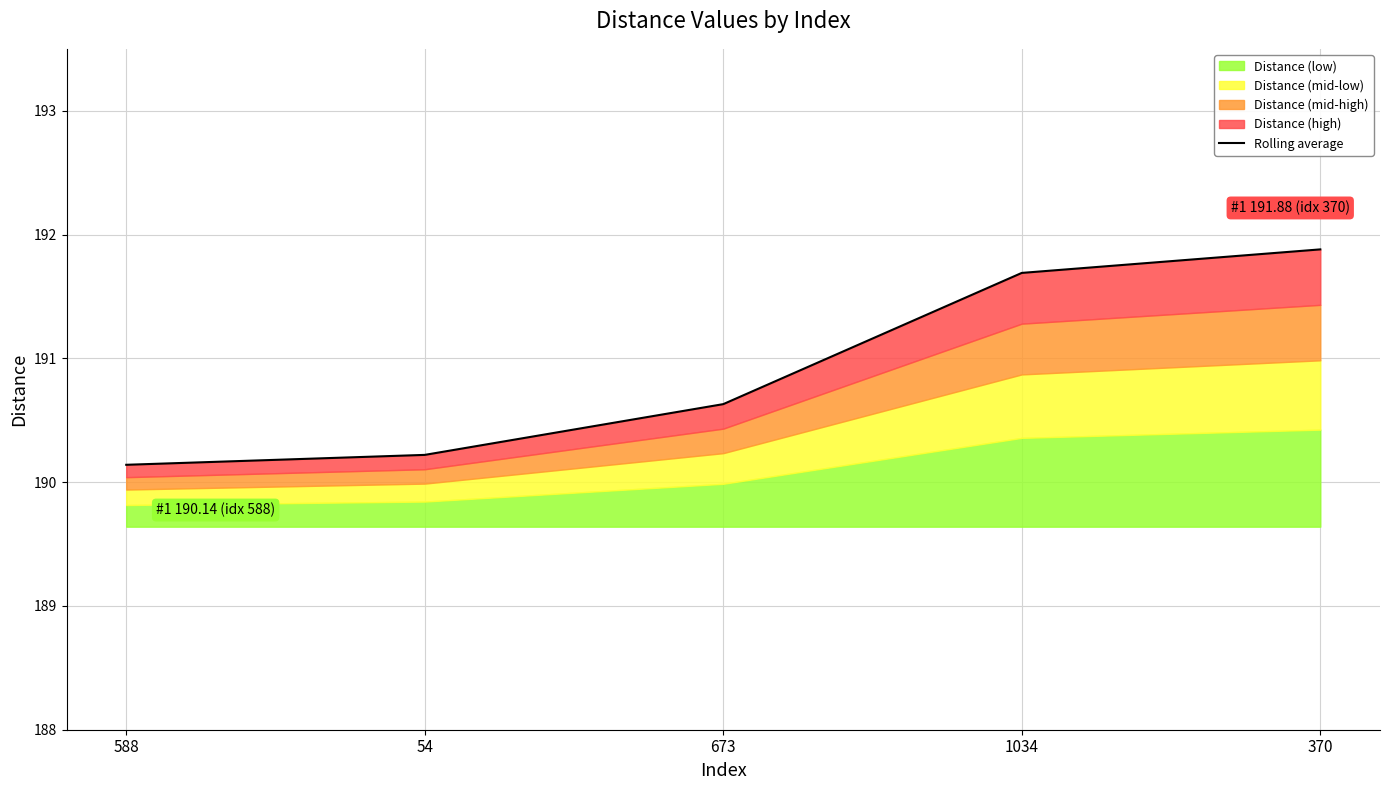

Reading left to right, transcribe all the data shown in this chart.

190.1	190.2	190.6	191.7	191.9